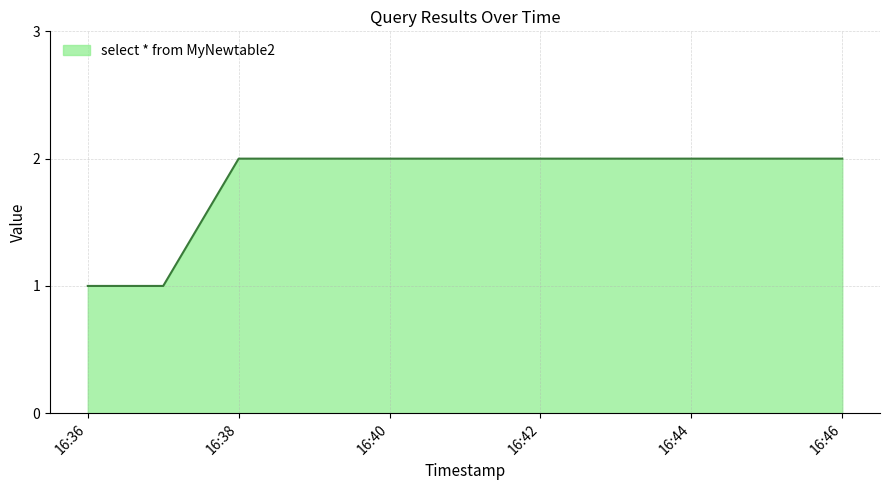

What is the sum of all values?

8